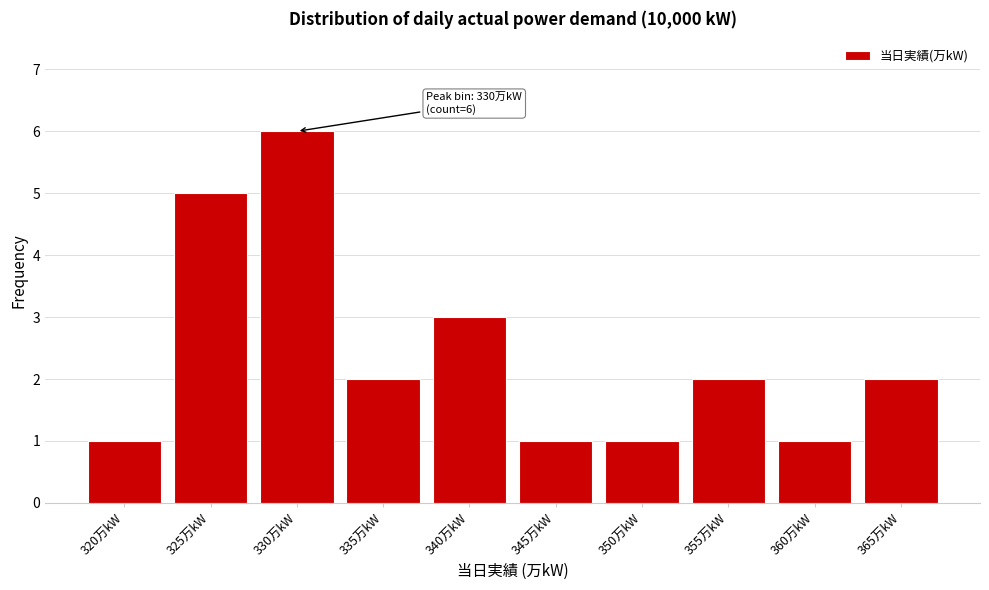

Reading left to right, extract all data points from this chart.

320万kW=1	325万kW=5	330万kW=6	335万kW=2	340万kW=3	345万kW=1	350万kW=1	355万kW=2	360万kW=1	365万kW=2